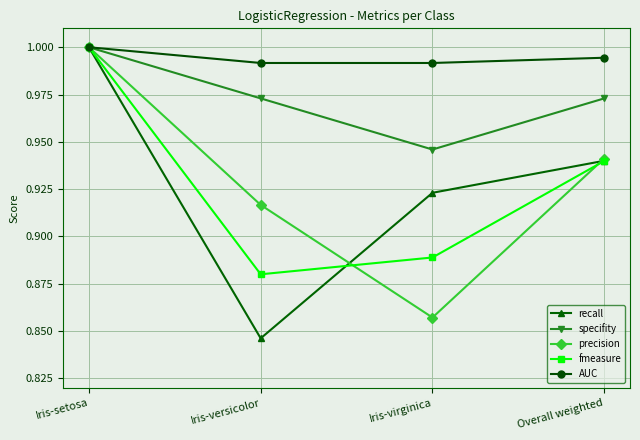

Count the specifity values in the range 0 to 1.

4